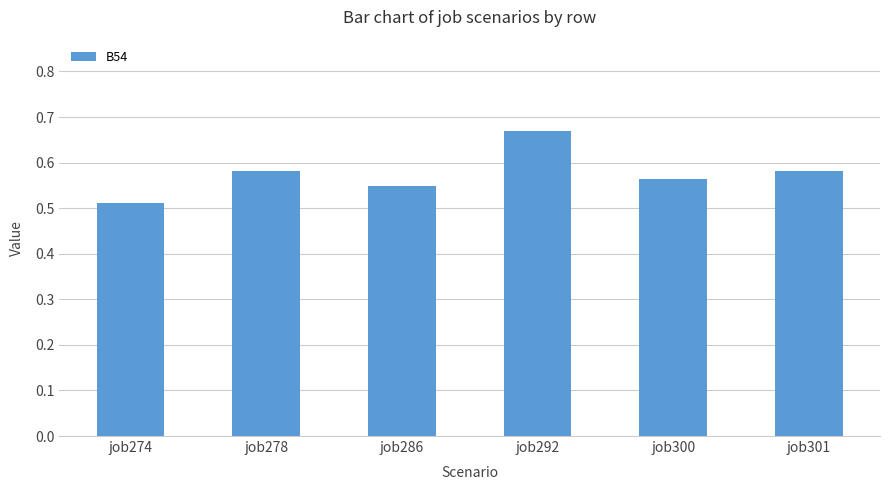

What is the sum of the values at job278 and job286?

1.1